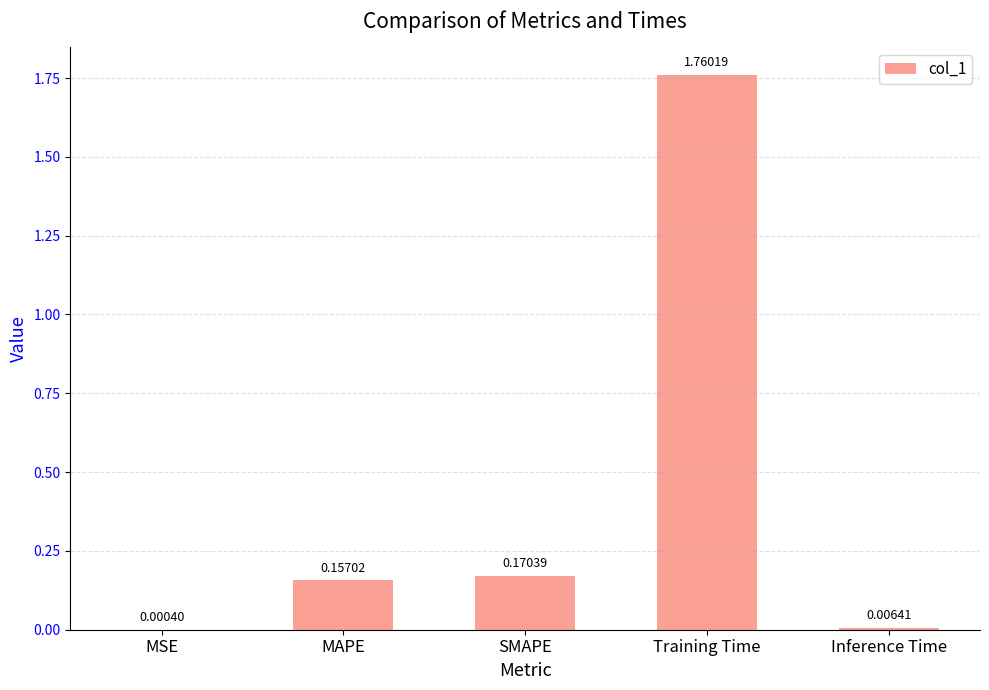

At which label is the value closest to 0?

MSE